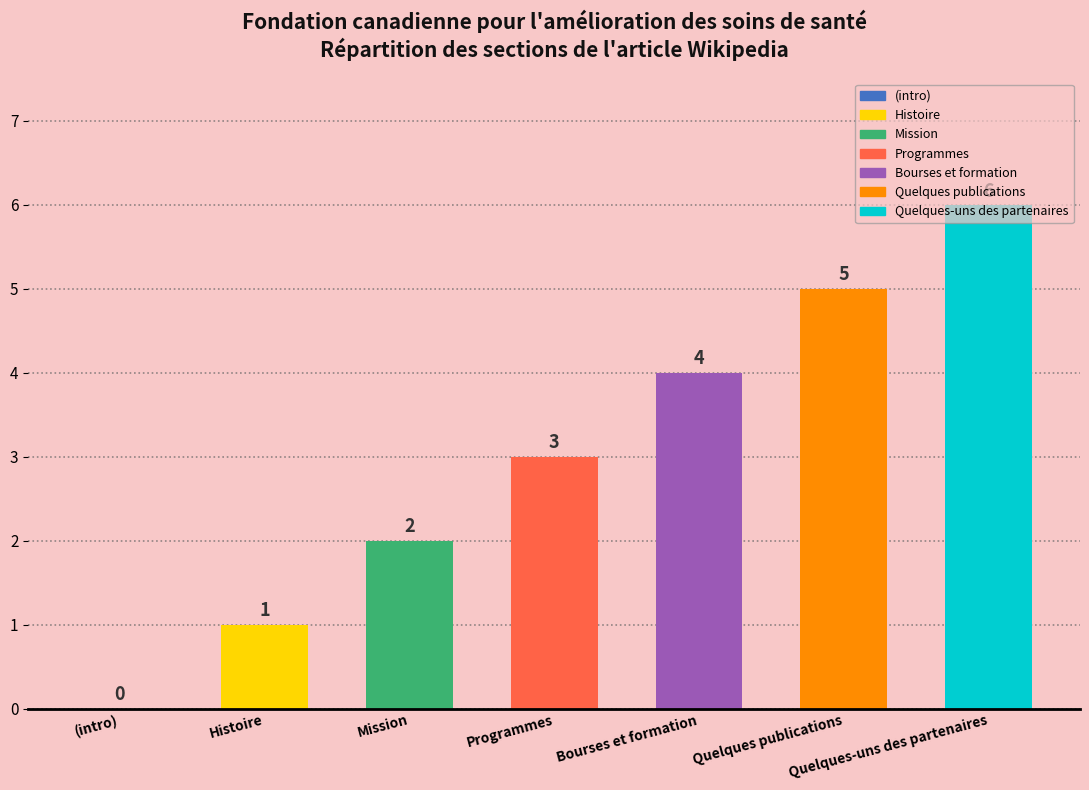

At which label is the value closest to 3?

Programmes